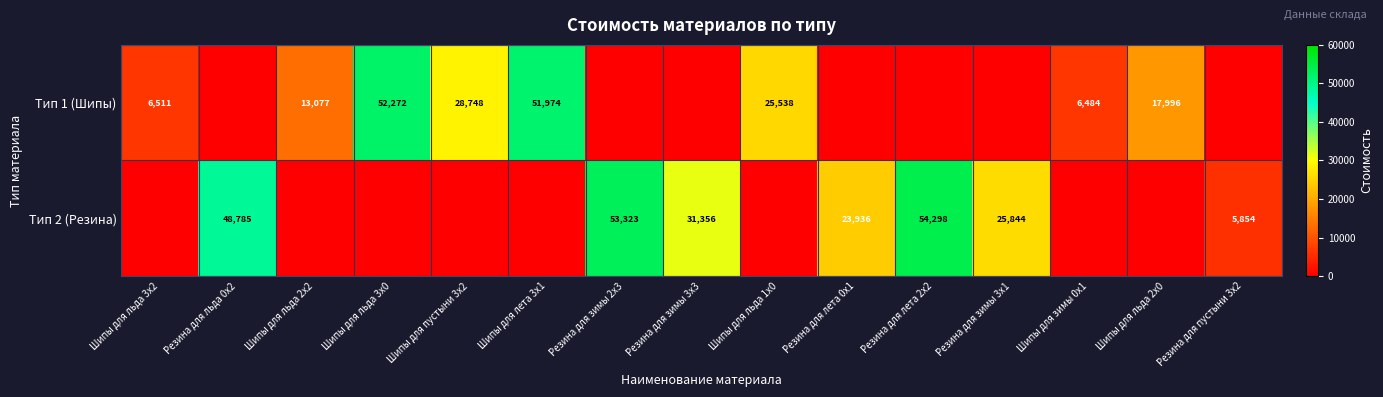

The Тип 1 (Шипы) series shows 5293 at Шипы для льда 2x0. True or false?

False